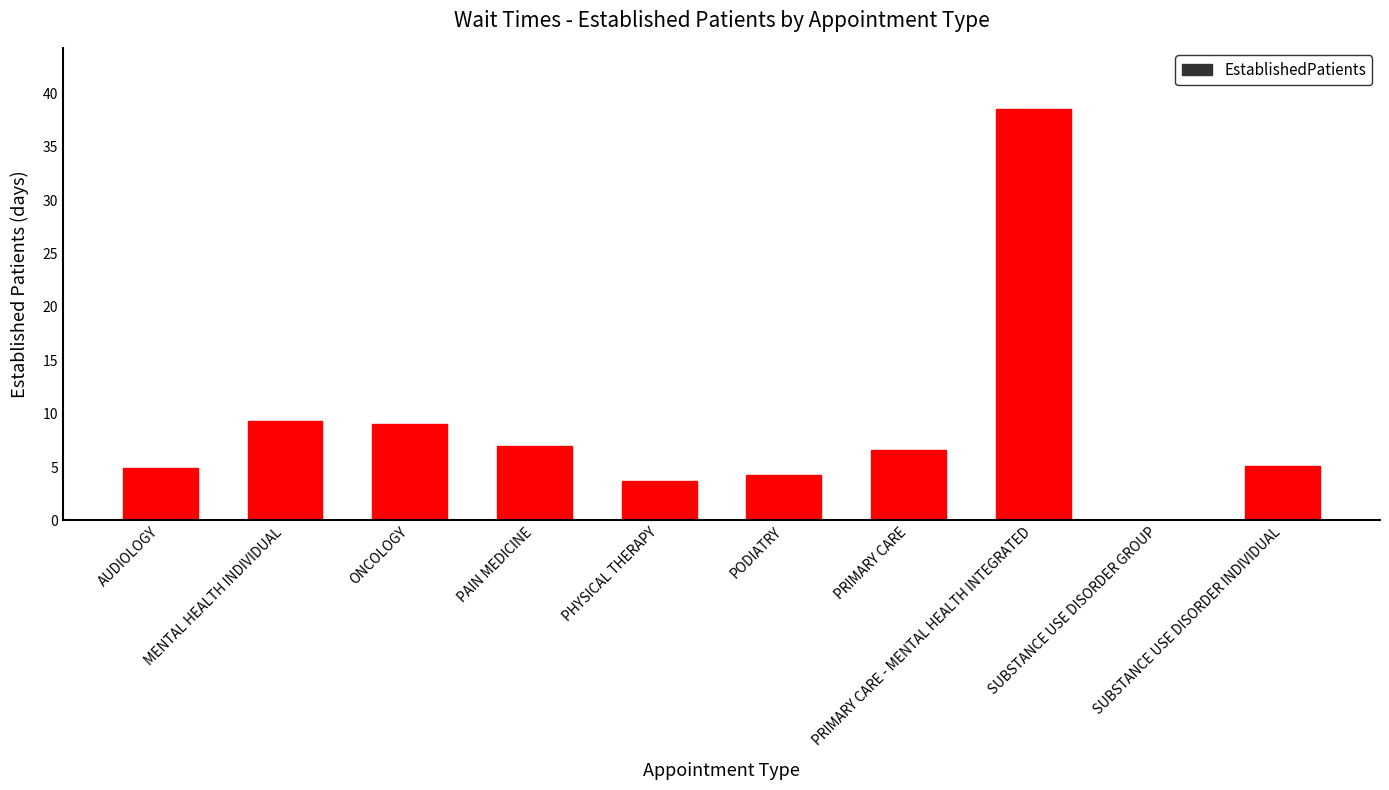

What is the greatest value displayed?

38.5